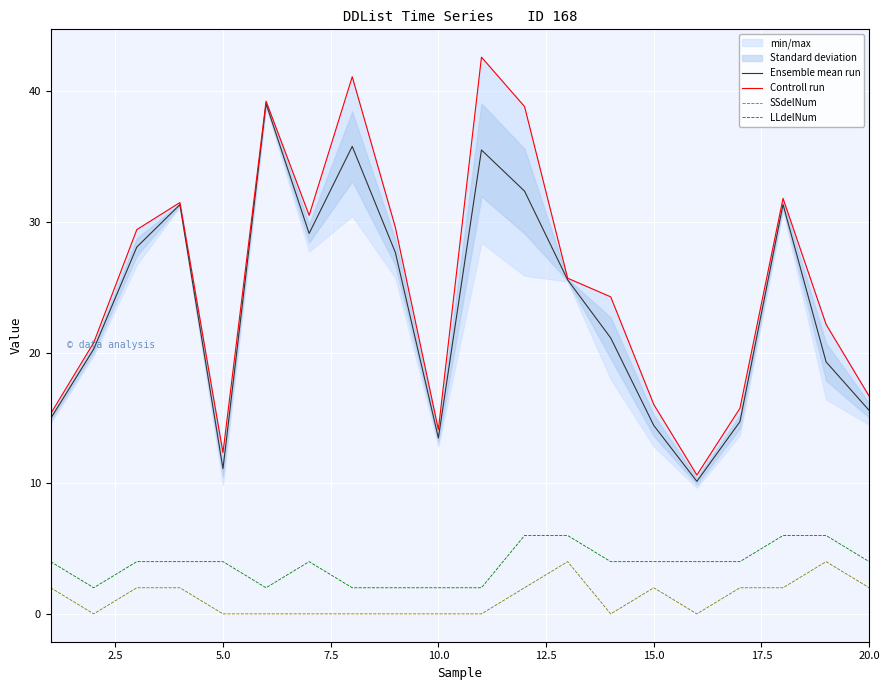

The value of LLdelNum at 5.0 is 4.0. True or false?

True